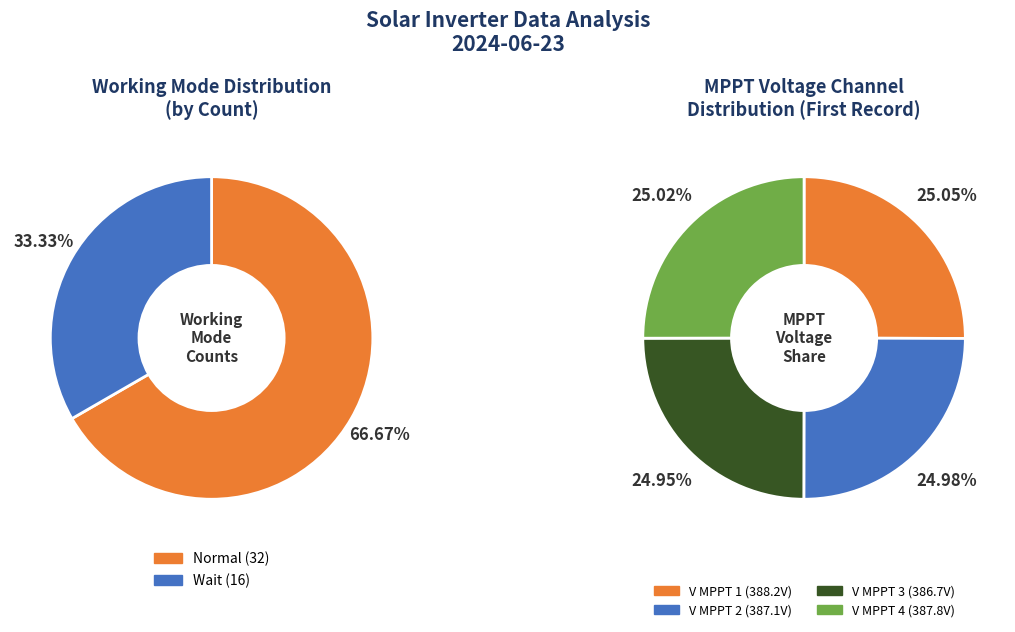

Count the number of slices in the pie.

2